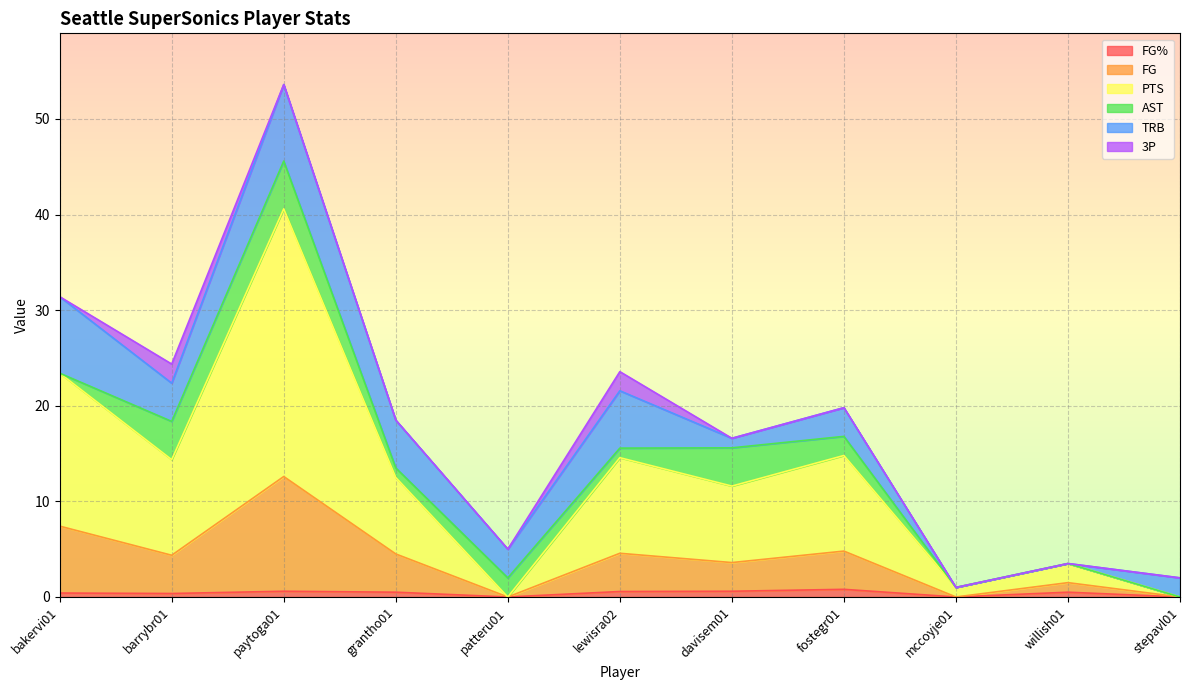

At which category is the sum across all series the highest?

paytoga01